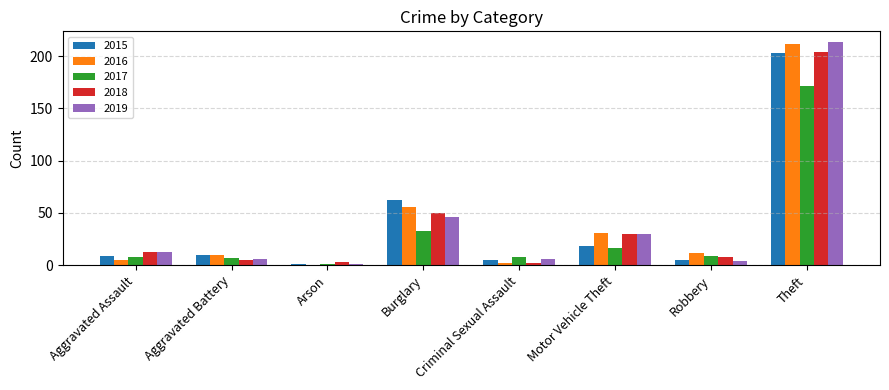

What are all the series names shown in the legend?

2015, 2016, 2017, 2018, 2019